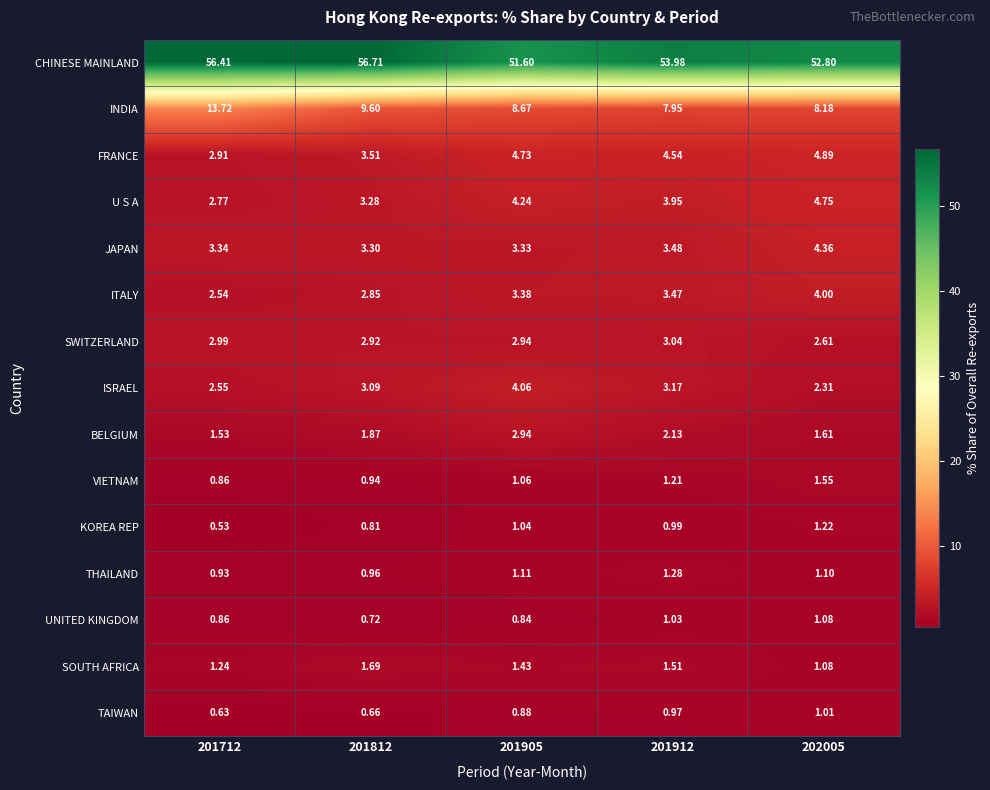

Which series has the largest total across all categories?

CHINESE MAINLAND